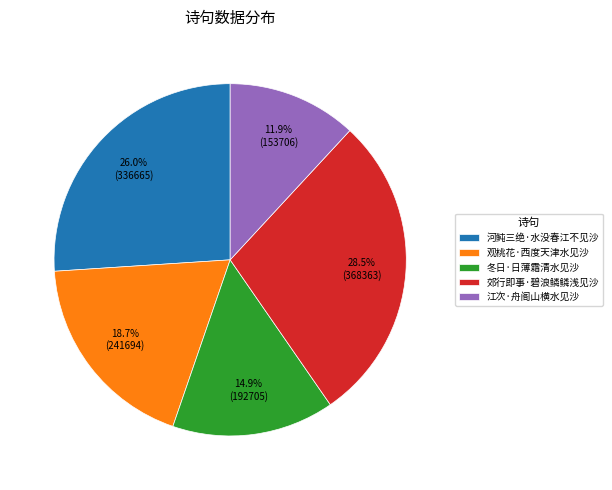

Does any single category account for the majority?

No